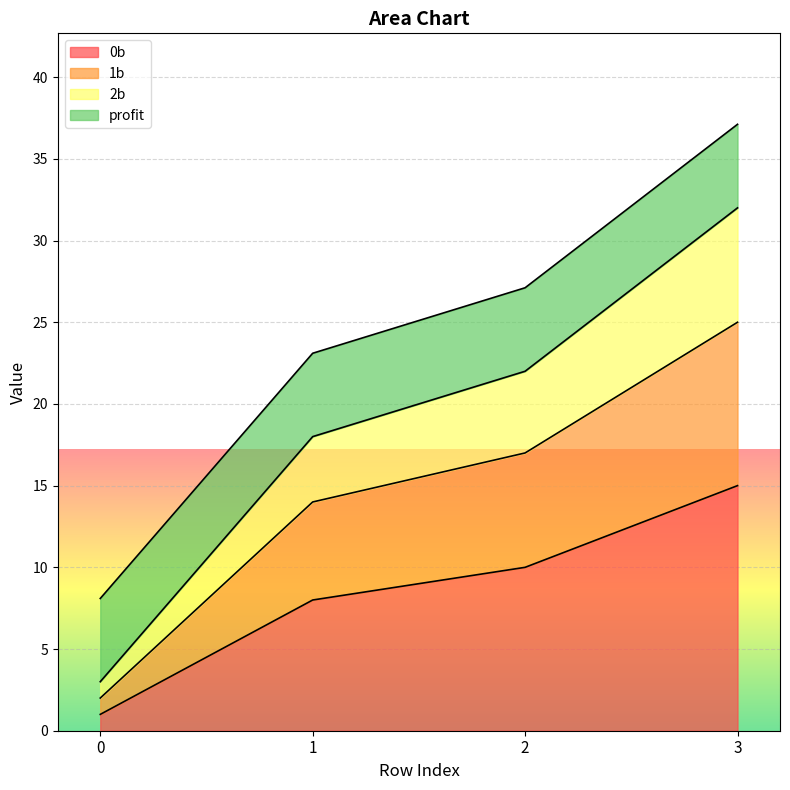

True or false: 0b has a value of 1.0 at 0.

True